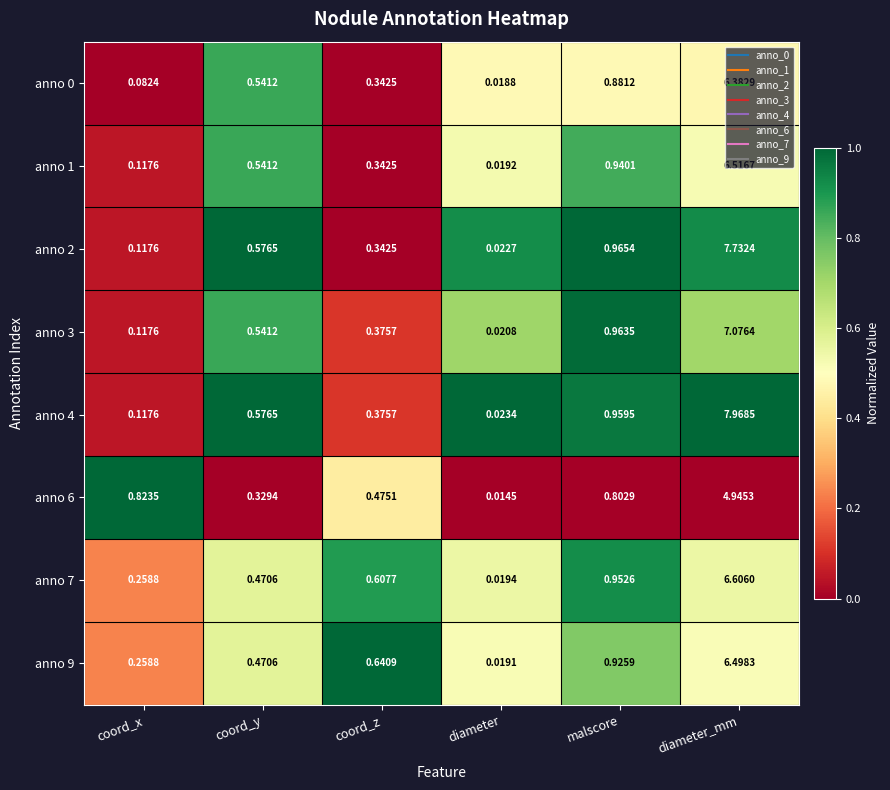

Rank the categories by anno 1 value from highest to lowest.

diameter_mm, malscore, coord_y, coord_z, coord_x, diameter